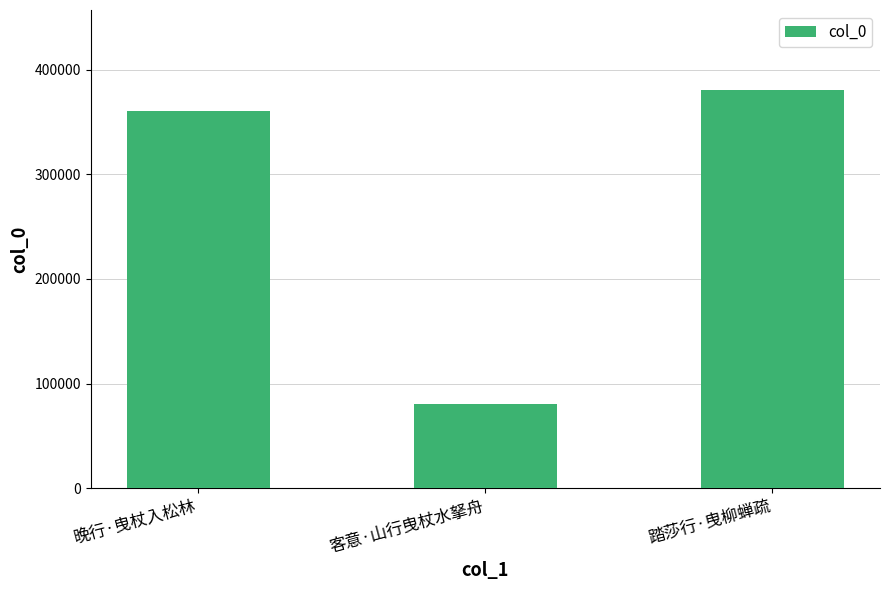

Between 晚行·曳杖入松林 and 踏莎行·曳柳蝉疏, which is larger?

踏莎行·曳柳蝉疏